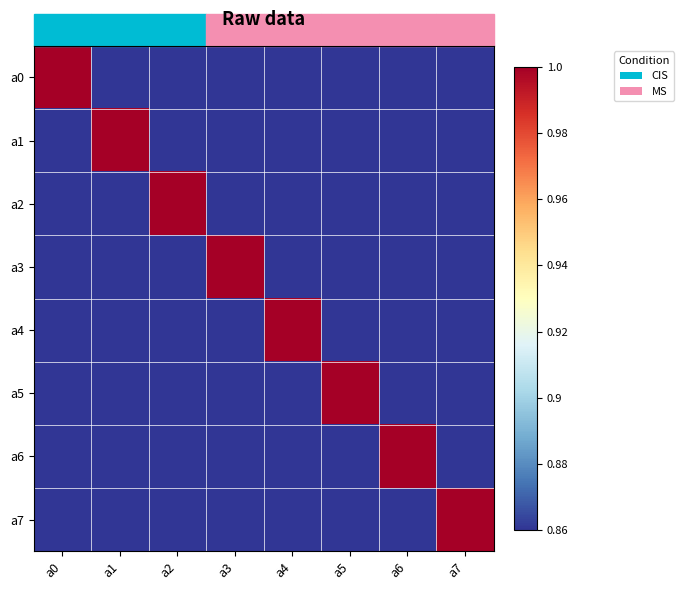

What is the minimum value shown in the chart?

0.9